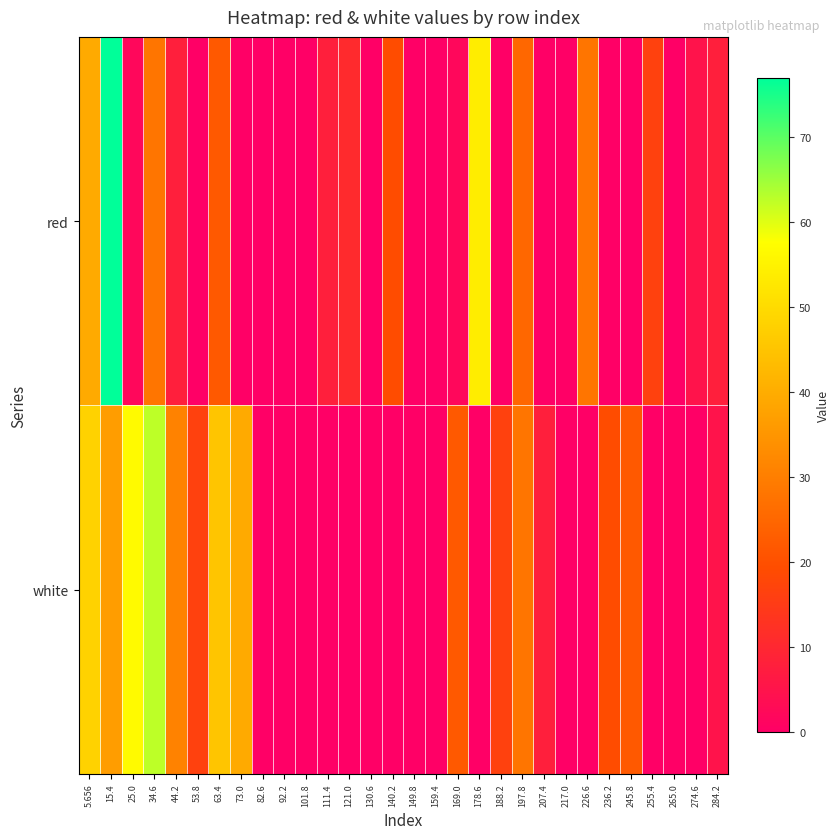

Which series has the largest total across all categories?

white